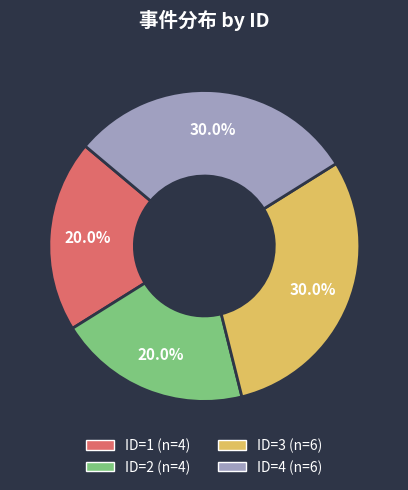

Does ID=1 represent more than half of the total?

No